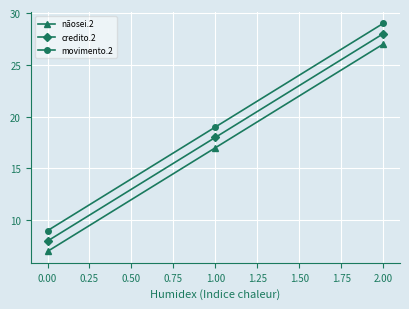

Rank the categories by nãosei.2 value from lowest to highest.

0.00, 1.00, 2.00